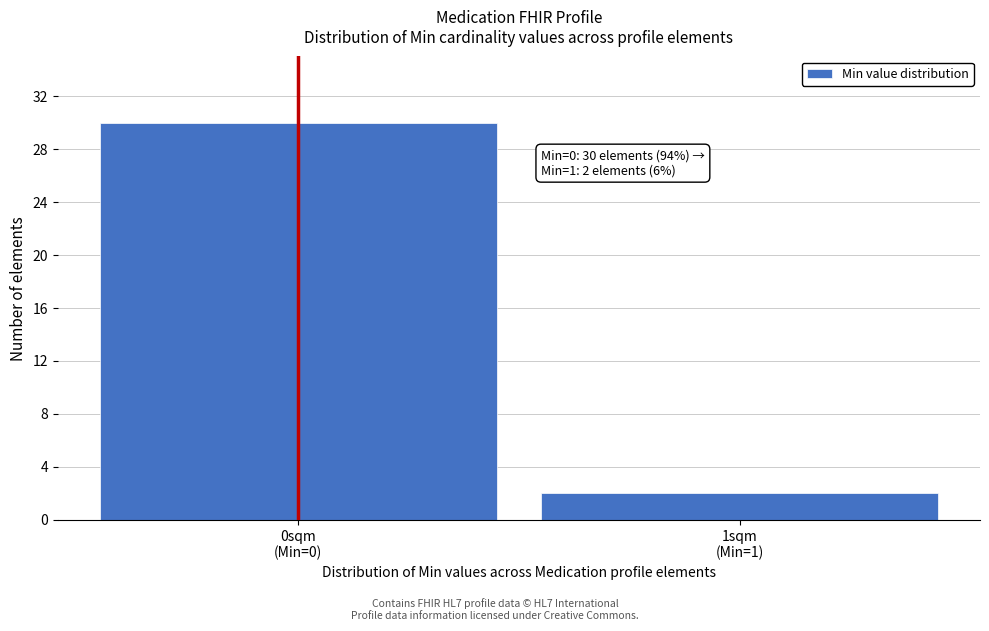

Reading left to right, list all the values displayed in this chart.

30	2